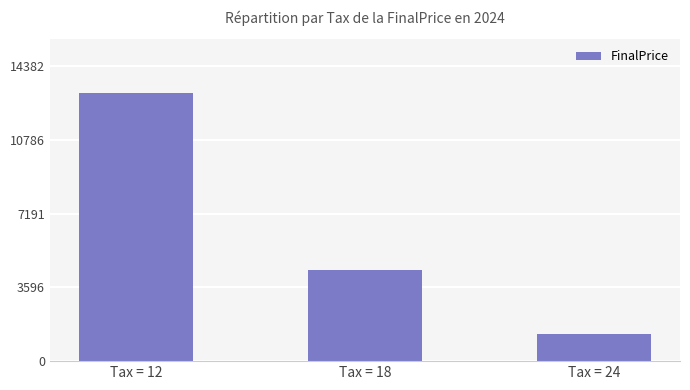

List the labels in order of value, largest first.

Tax = 12, Tax = 18, Tax = 24